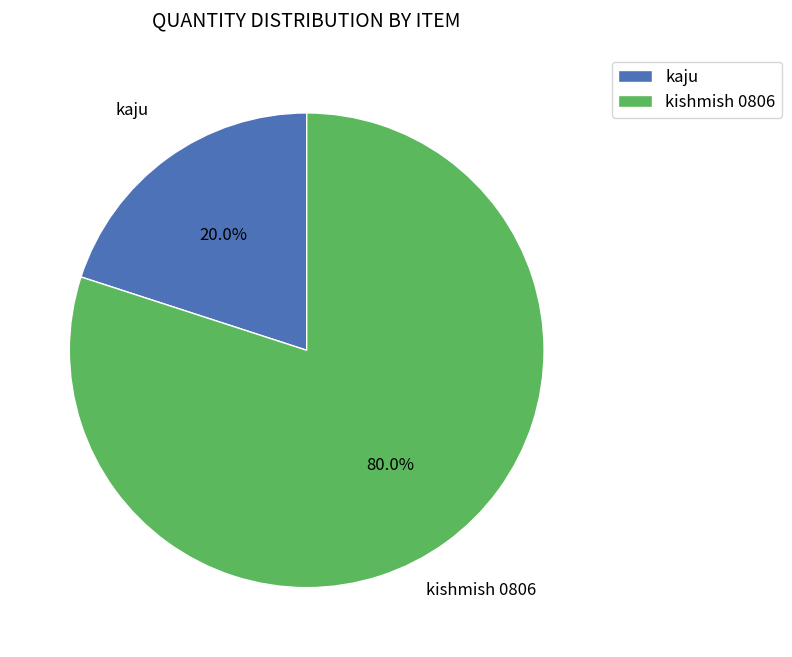

How many slices are in this pie chart?

2